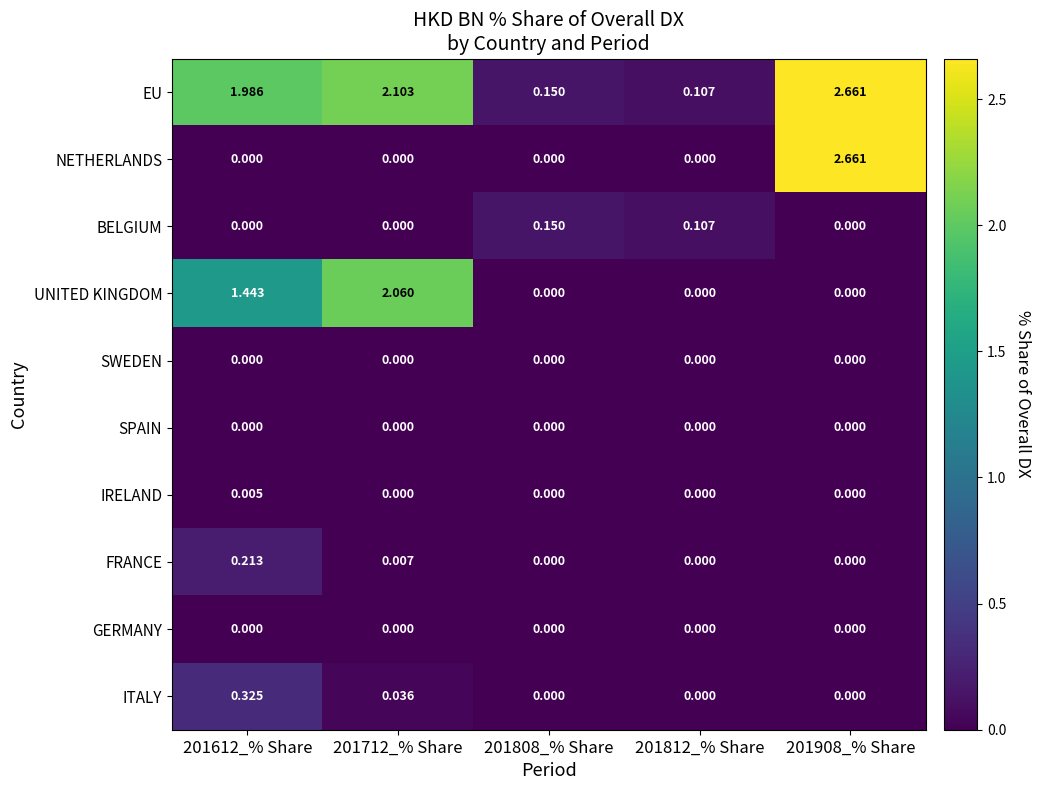

Is the value of UNITED KINGDOM at 201612_% Share greater than the value of NETHERLANDS at 201812_% Share?

Yes